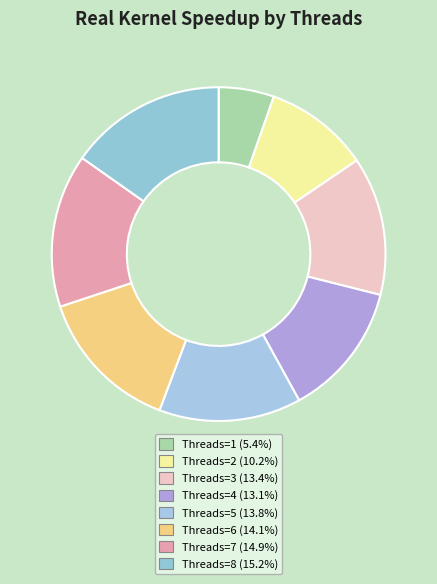

Is there a majority slice in this chart?

No